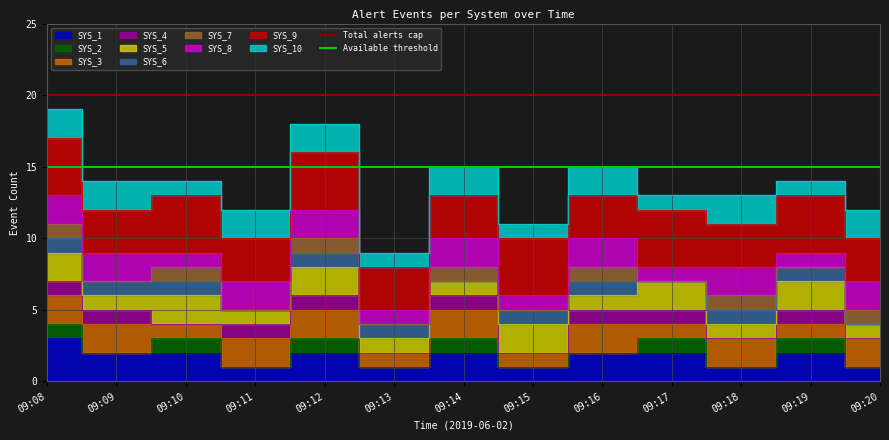

Does the chart have visible grid lines?

Yes